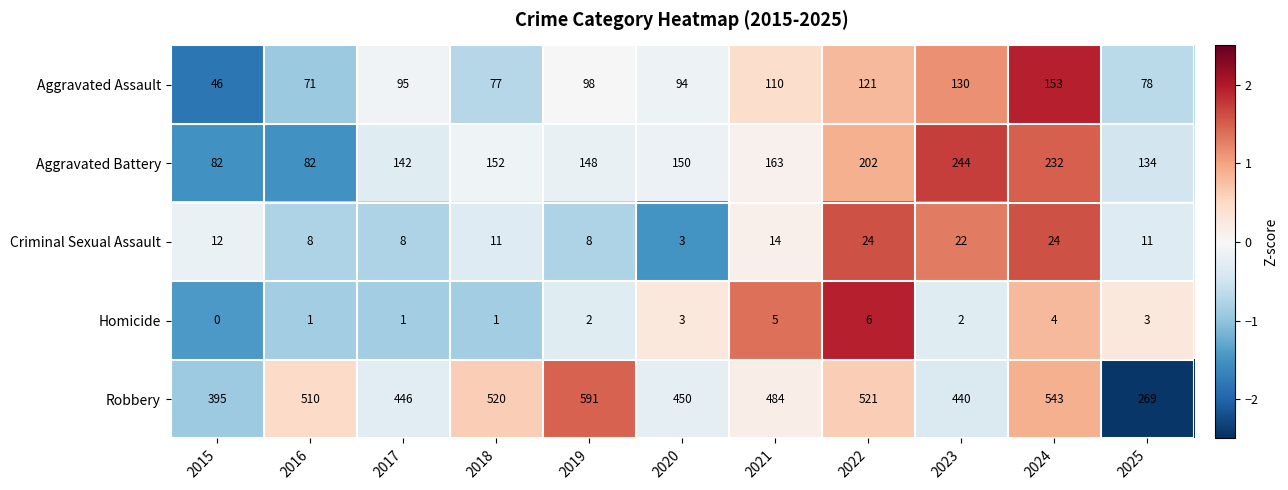

Count the number of categories in the chart.

11